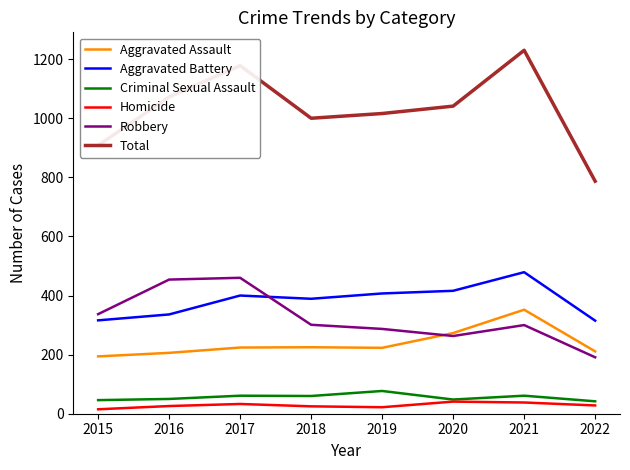

Is the value of Aggravated Assault at 2022 greater than the value of Total at 2021?

No